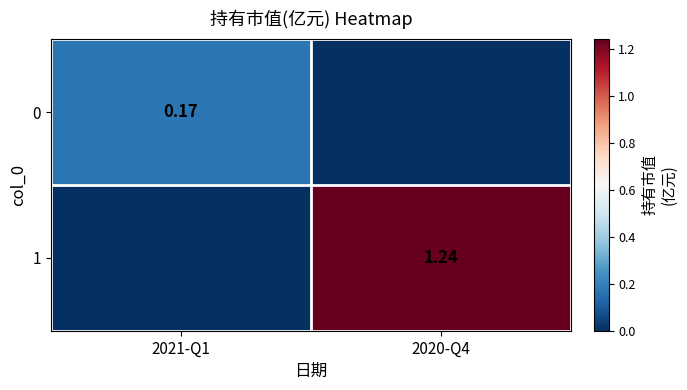

What is the average value of the 1 series?

0.6